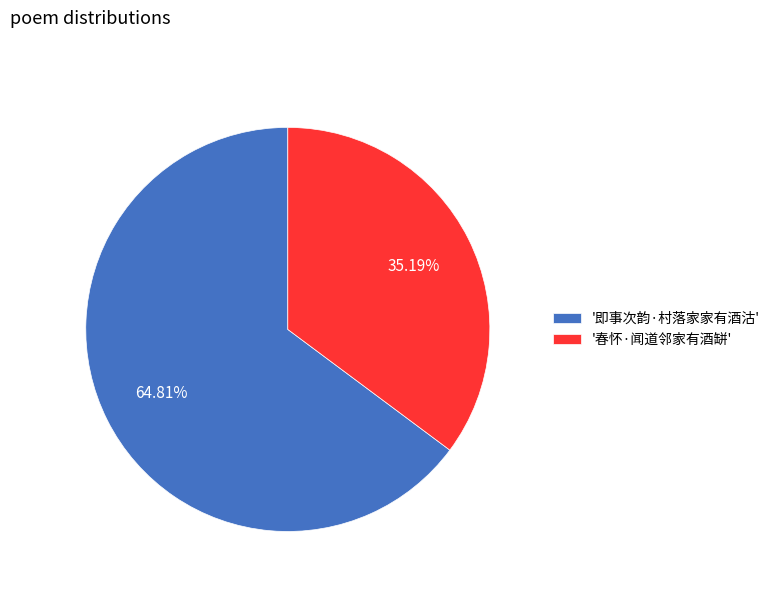

Do '春怀·闻道邻家有酒缾' and '即事次韵·村落家家有酒沽' together represent more than half of the pie?

Yes